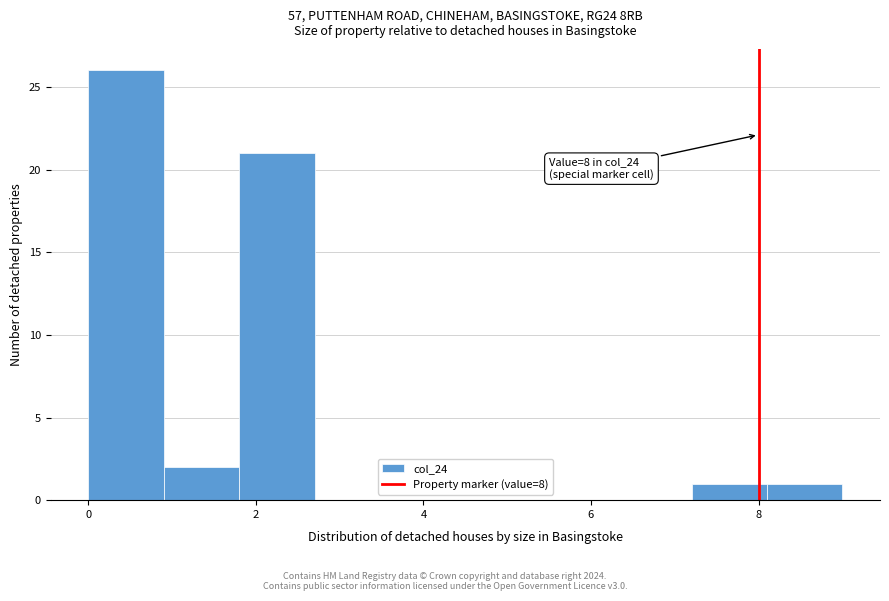

Which range on the x-axis has the tallest bar?

0.0 to 0.9